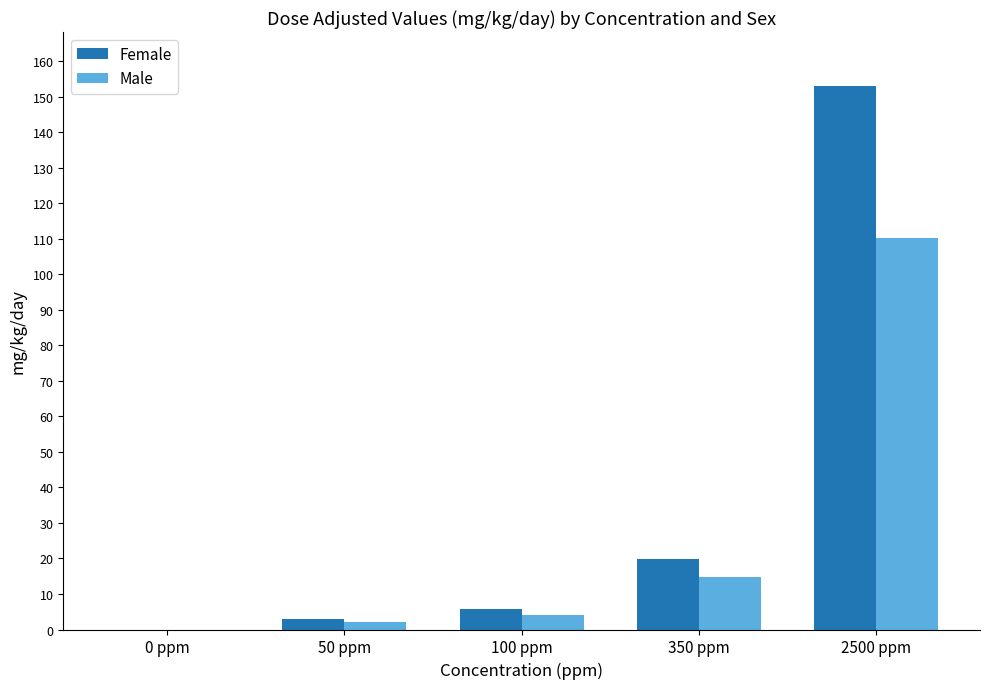

Where is Male nearest to the value 55?

350 ppm